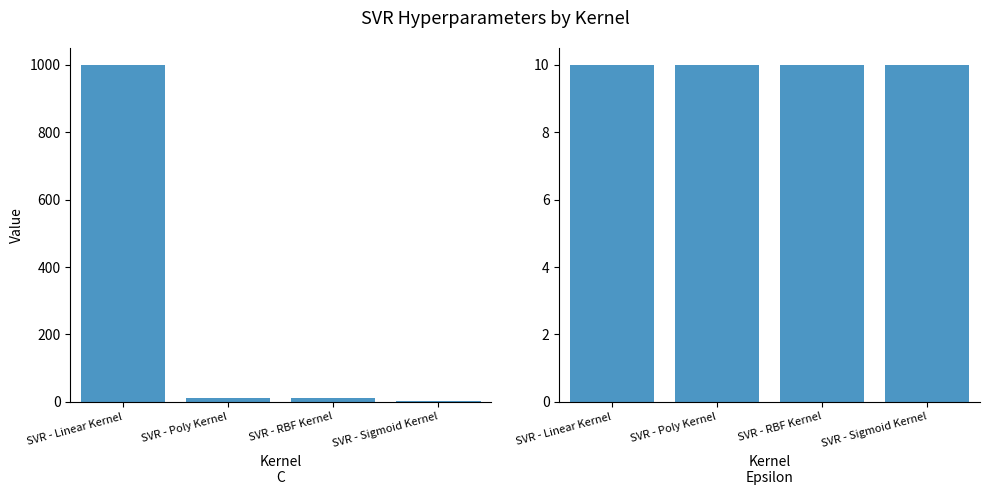

Which series changed the most between SVR - Poly Kernel and SVR - RBF Kernel?

C